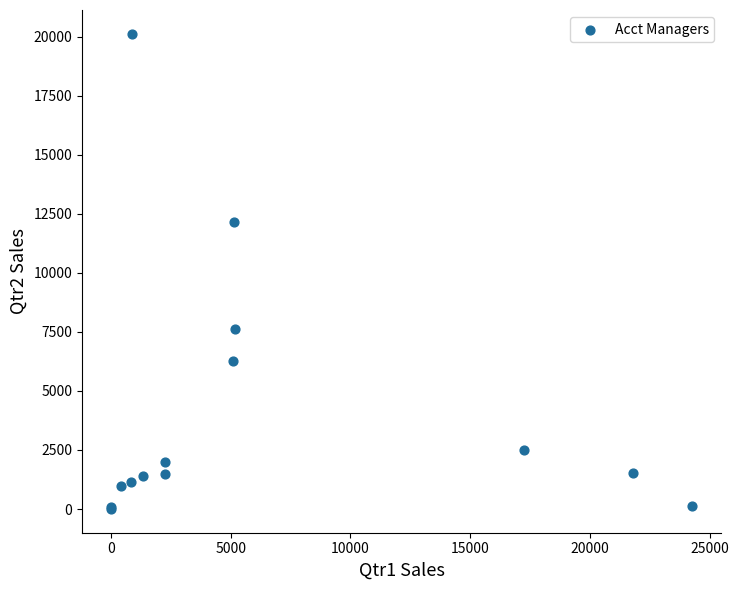

What Y value in the scatter plot is closest to 10063?

12156.6